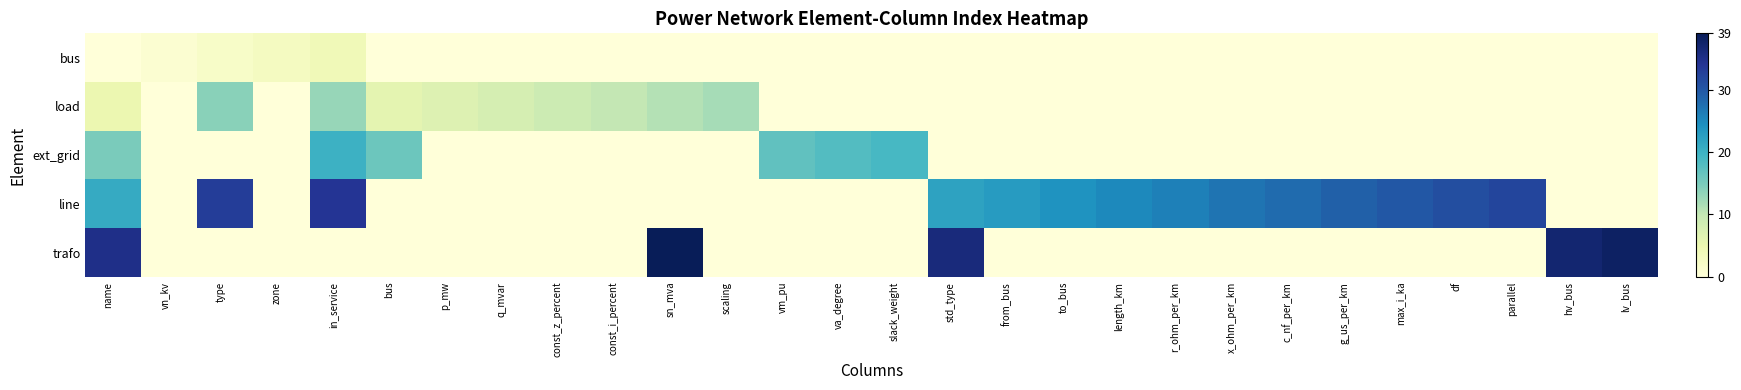

What is the spread (max minus min) of values at type?

33